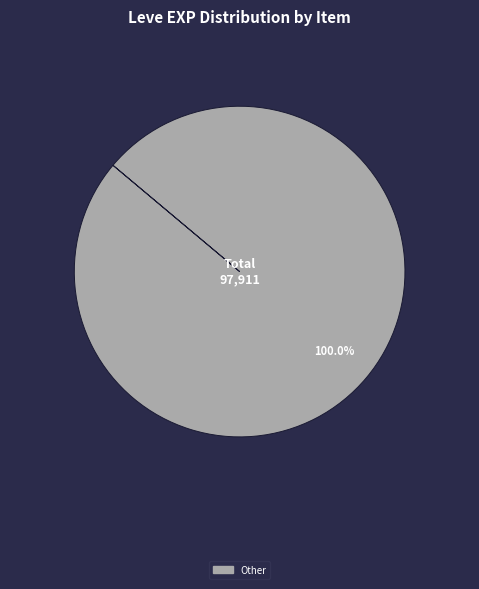

Does any single category account for the majority?

Yes